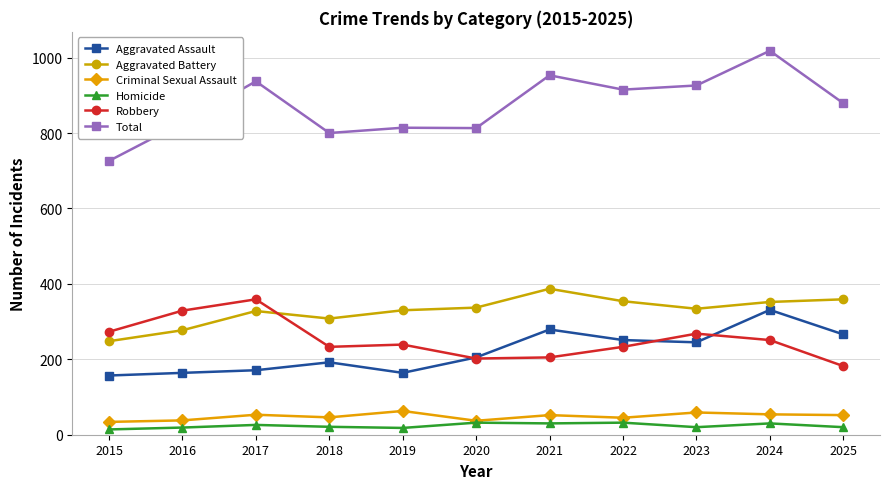

What is the difference between the maximum and minimum values in the Criminal Sexual Assault series?

29